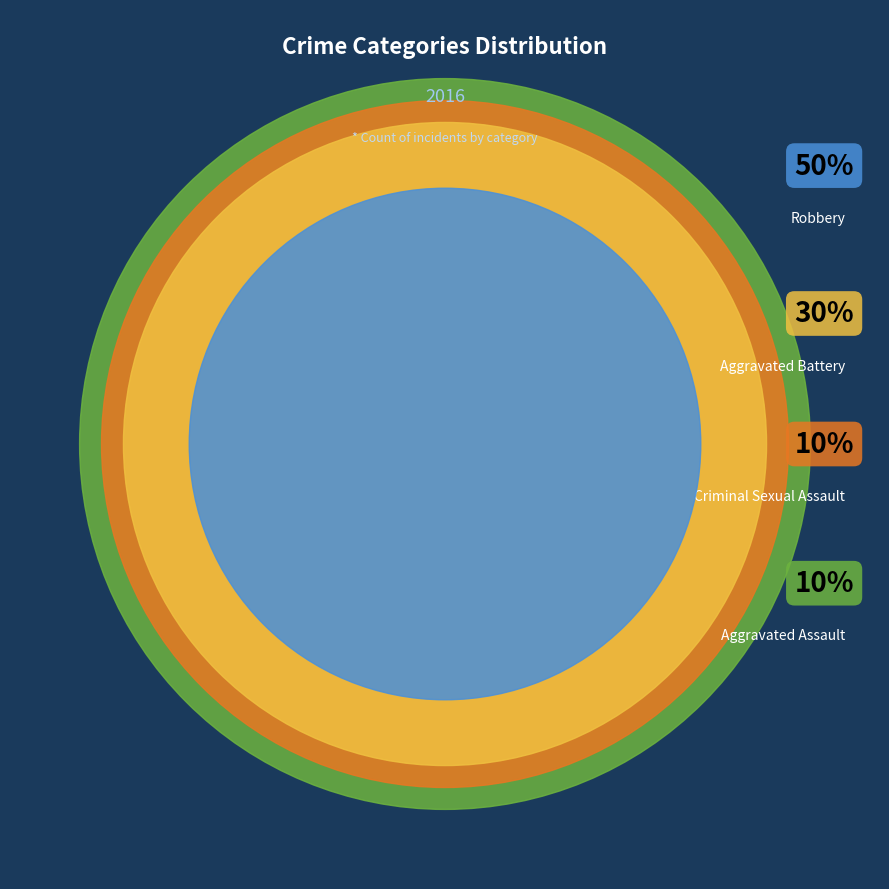

Rank the categories by value from lowest to highest.

Aggravated Assault, Criminal Sexual Assault, Aggravated Battery, Robbery